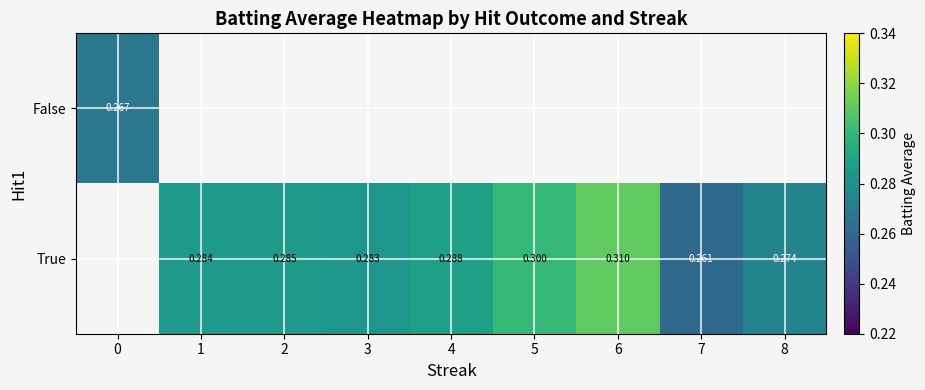

Is it true that True equals 0.1 at 8?

False